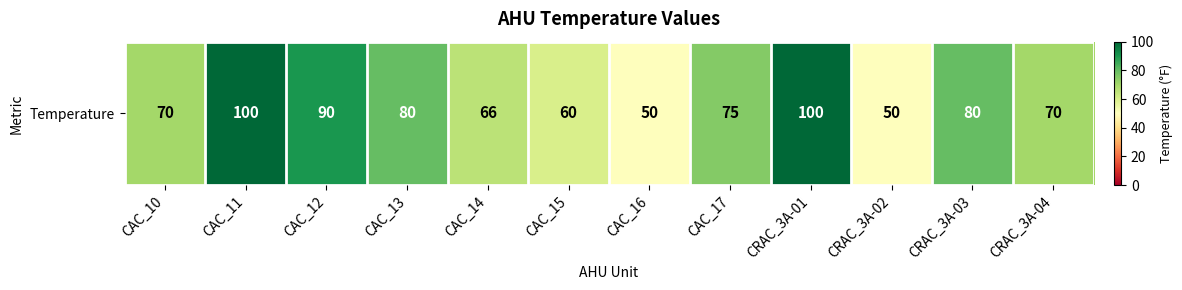

Approximately how many times larger is the value at CAC_14 compared to CAC_16?

1.3